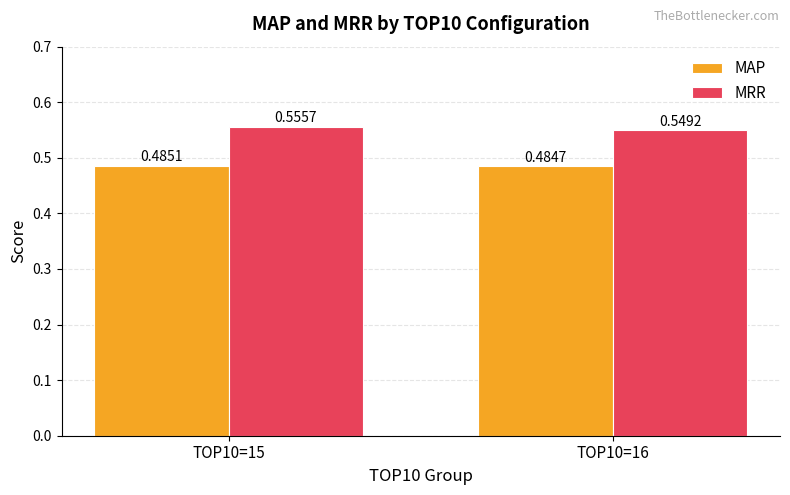

Which category has the lowest value in the MAP series?

TOP10=16